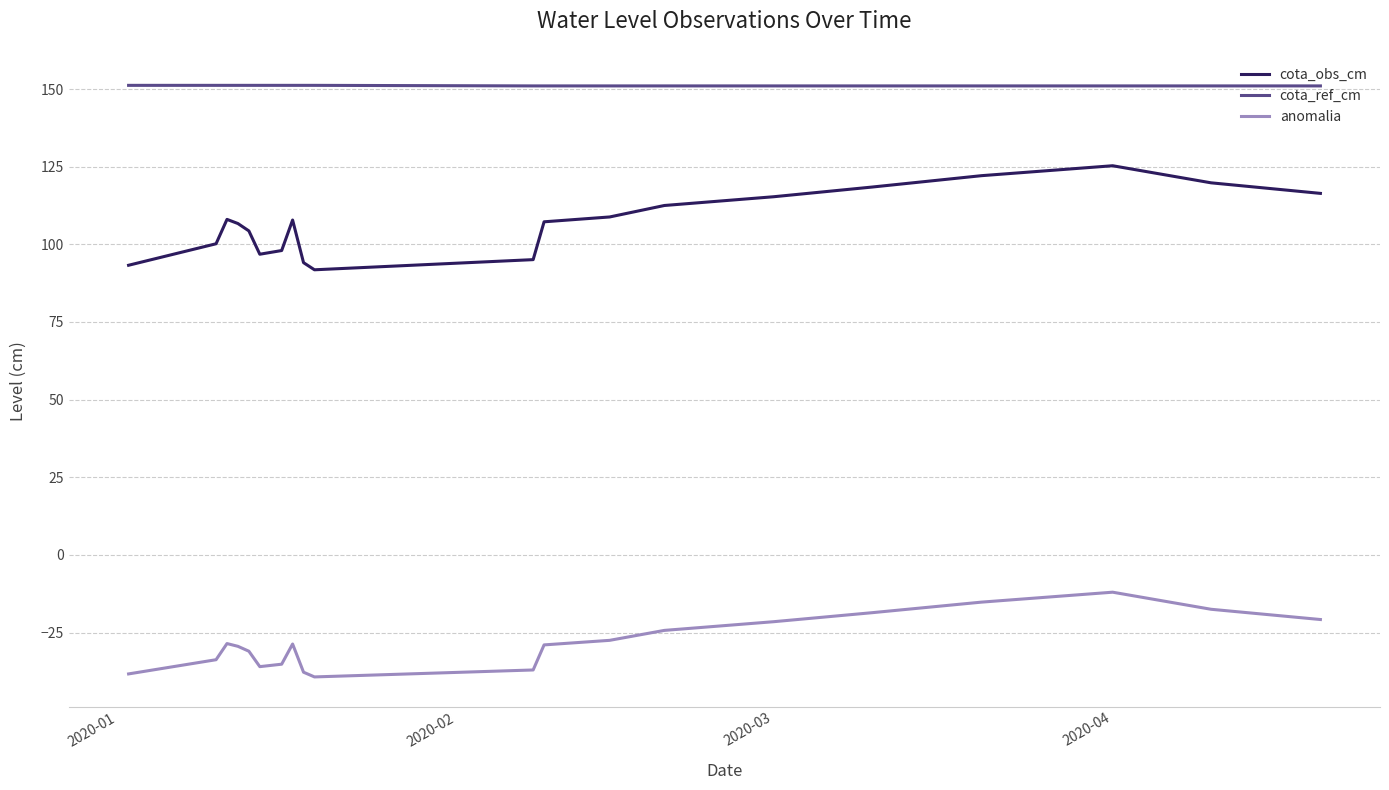

Which series has the largest total across all categories?

cota_ref_cm